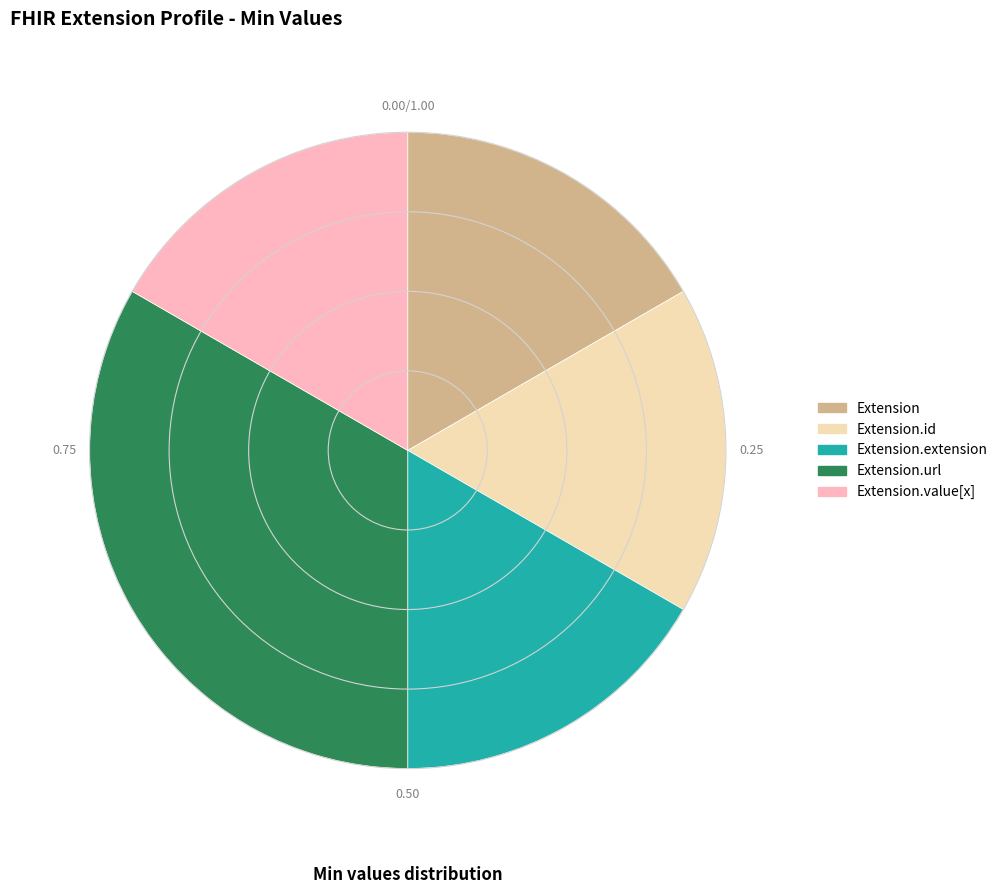

Is there any slice that represents more than half of the pie?

No